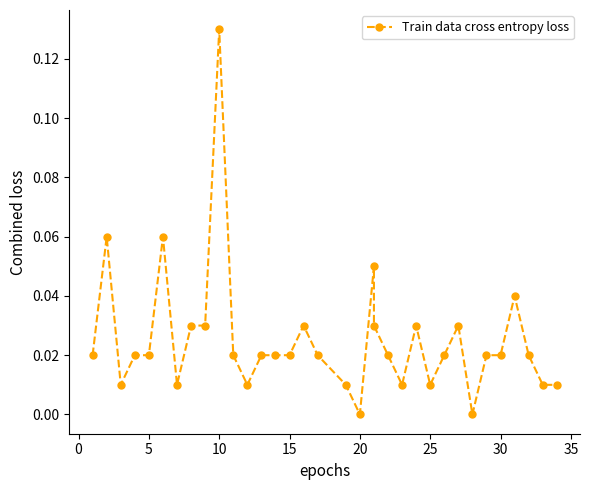

What is the difference between the maximum and minimum values?

0.1